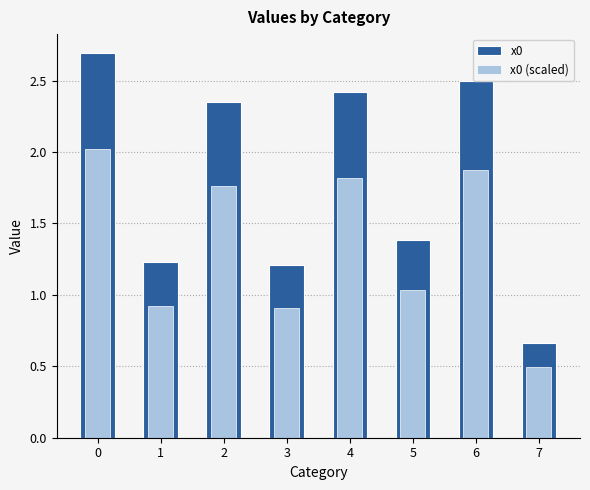

How many bars are there in each group?

2